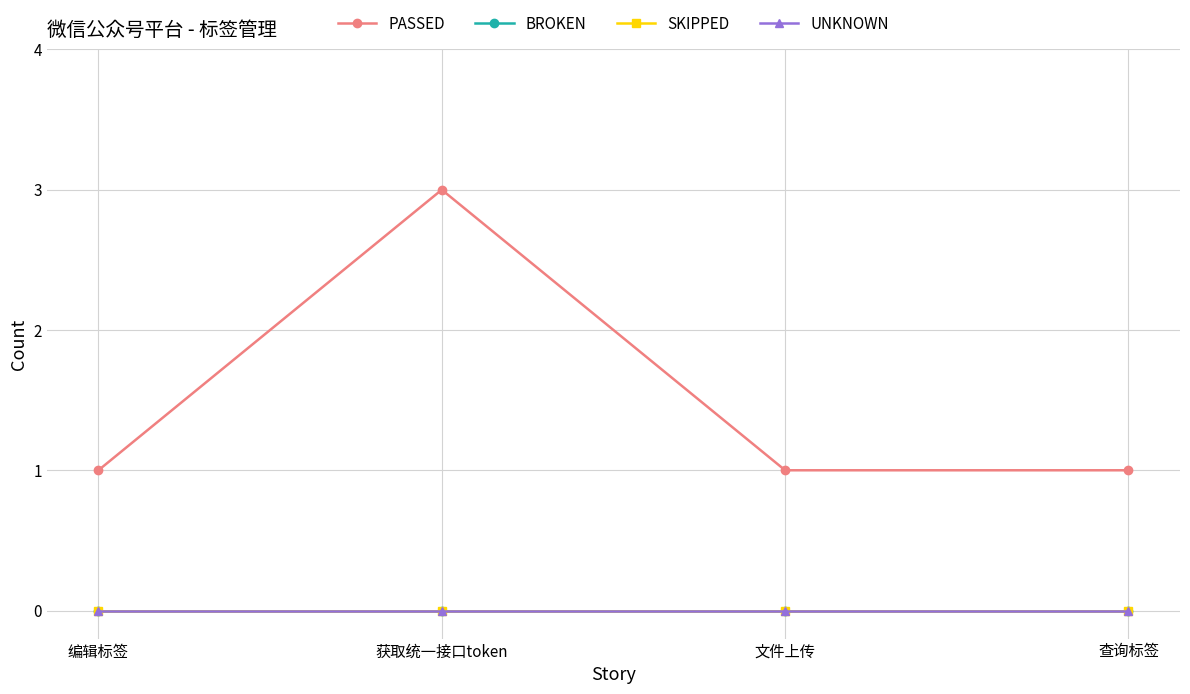

Is this an area chart (filled region under the line)?

No